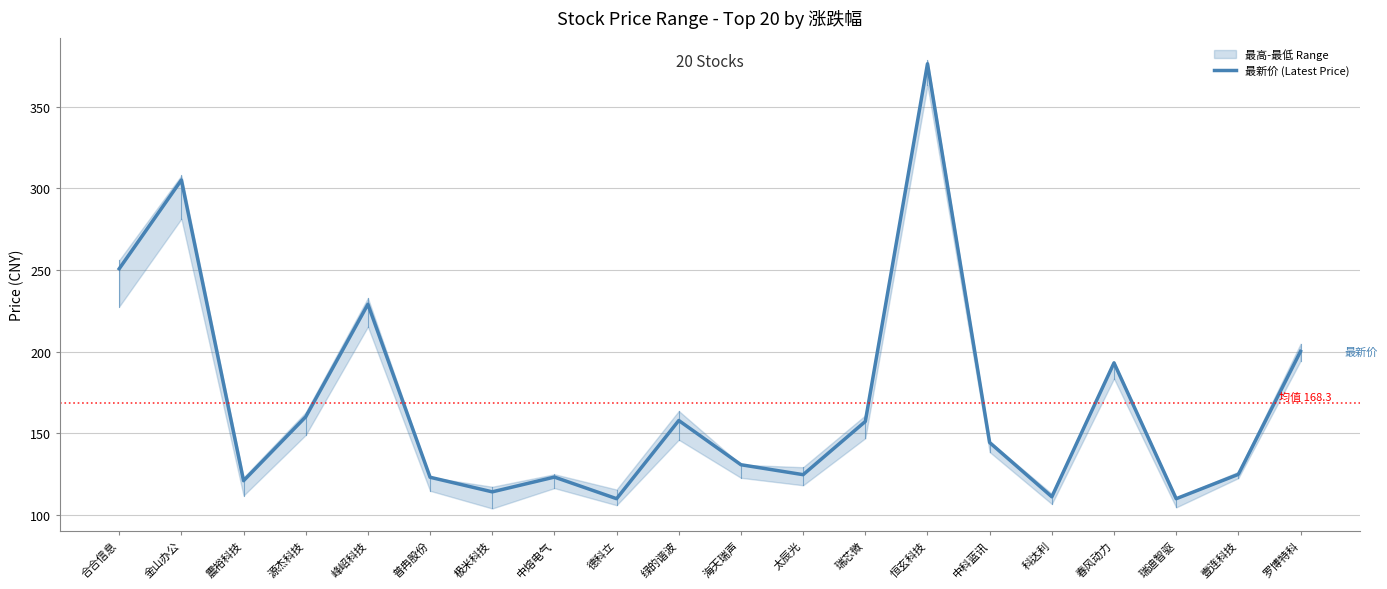

True or false: the data has more than 0 interior local peaks.

True